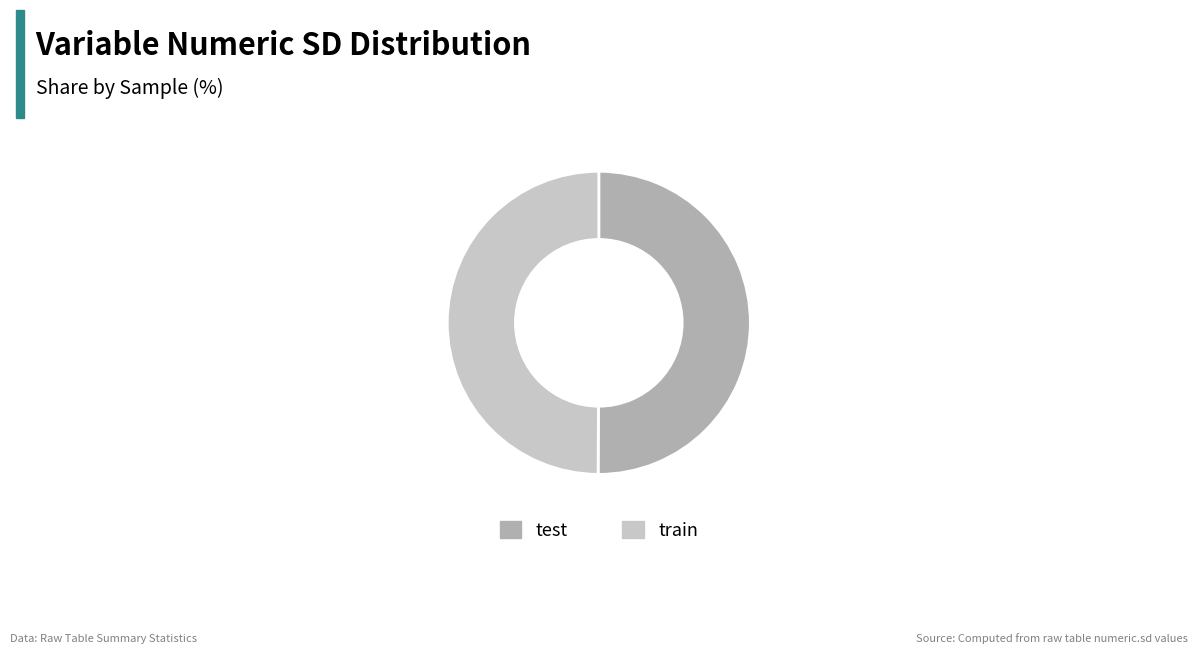

Approximately how many times larger is the value at test compared to train?

1.0